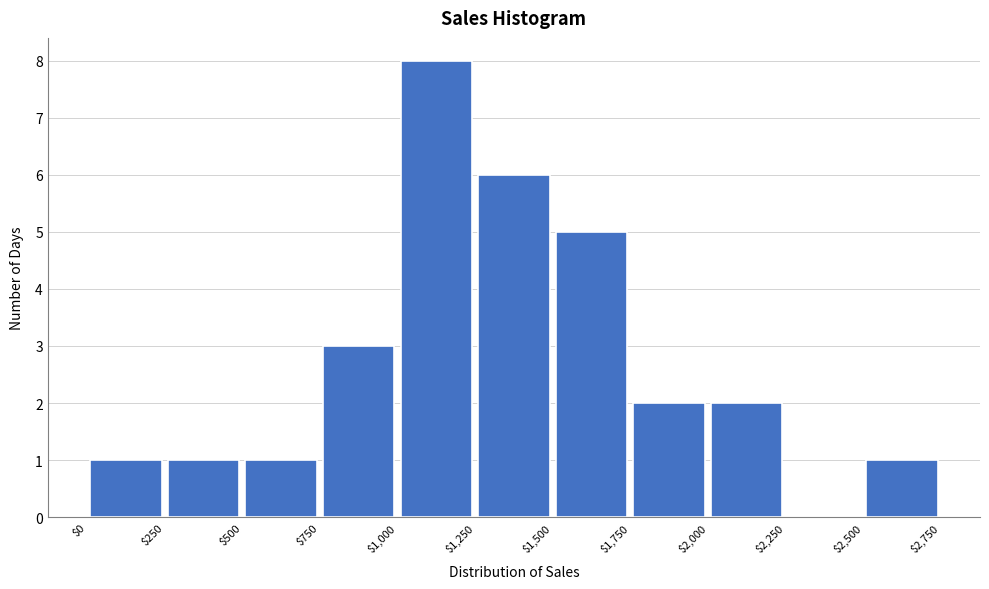

Over which range of the x-axis is the bar tallest?

$1,000 to $1,250